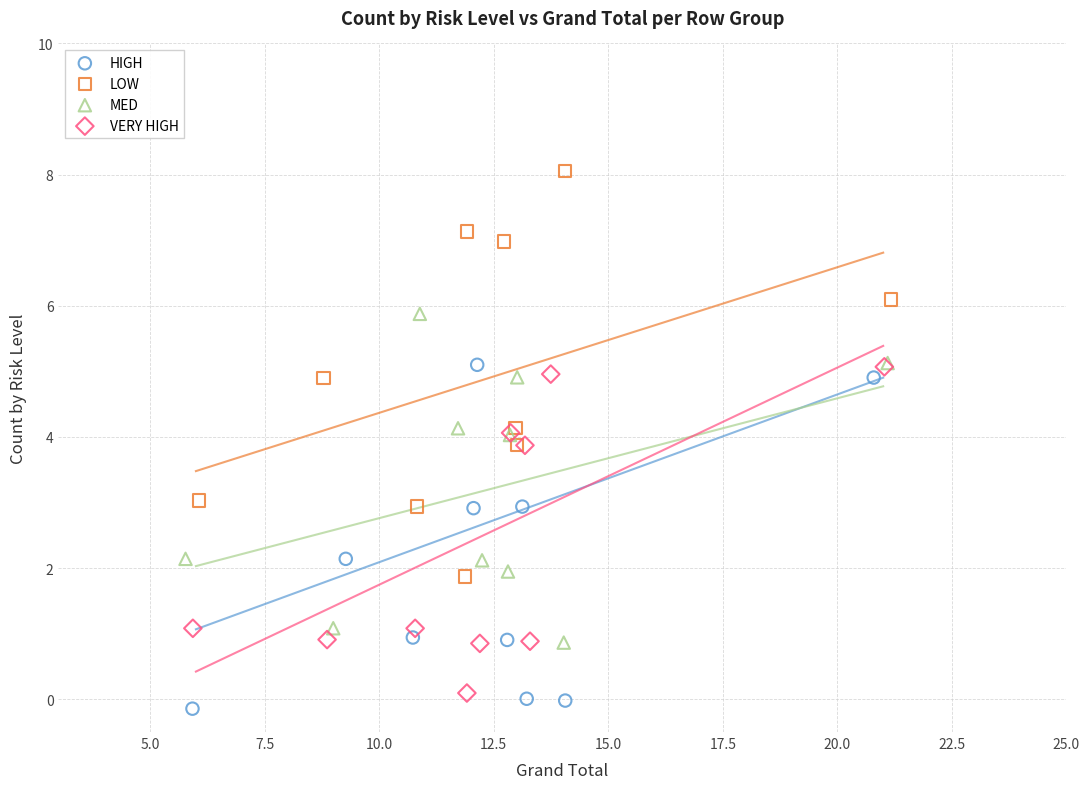

Which series reaches the maximum Y coordinate?

LOW